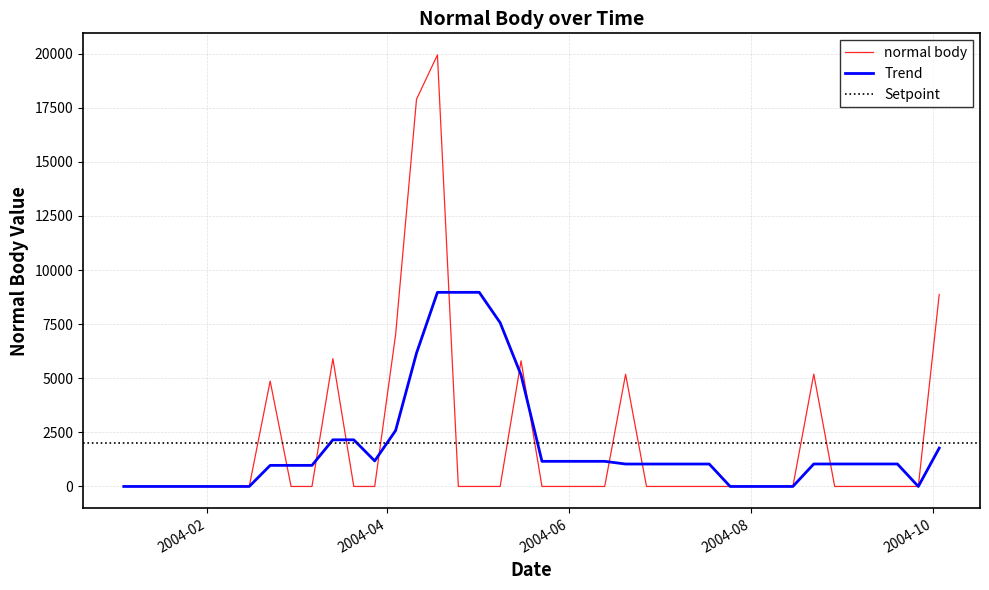

List the labels in order of value, smallest first.

2004-01-04, 2004-01-11, 2004-01-18, 2004-01-25, 2004-02-01, 2004-02-08, 2004-02-15, 2004-02-29, 2004-03-07, 2004-03-21, 2004-03-28, 2004-04-25, 2004-05-02, 2004-05-09, 2004-05-23, 2004-05-30, 2004-06-06, 2004-06-13, 2004-06-27, 2004-07-04, 2004-07-11, 2004-07-18, 2004-07-25, 2004-08-01, 2004-08-08, 2004-08-15, 2004-08-29, 2004-09-05, 2004-09-12, 2004-09-19, 2004-09-26, 2004-02-22, 2004-06-20, 2004-08-22, 2004-05-16, 2004-03-14, 2004-04-04, 2004-10-03, 2004-04-11, 2004-04-18